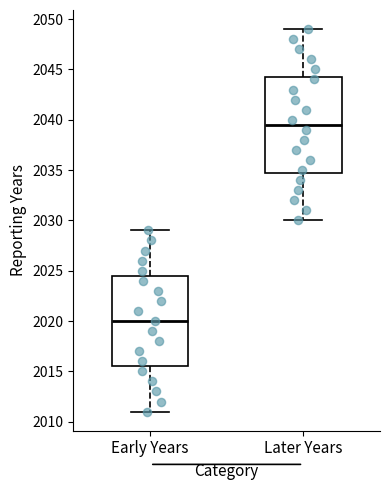

Reading left to right, transcribe this box plot: for each box, give where its median line is, the range the box spans, and where its two whiskers end, as read against the y-axis. The values are not printed on the chart, so give them approximately, as read against the axis.

Early Years: median 2020.0, box 2015.5 to 2024.5, whiskers 2011.0 to 2029.0
Later Years: median 2039.5, box 2035.0 to 2044.5, whiskers 2030.0 to 2049.0